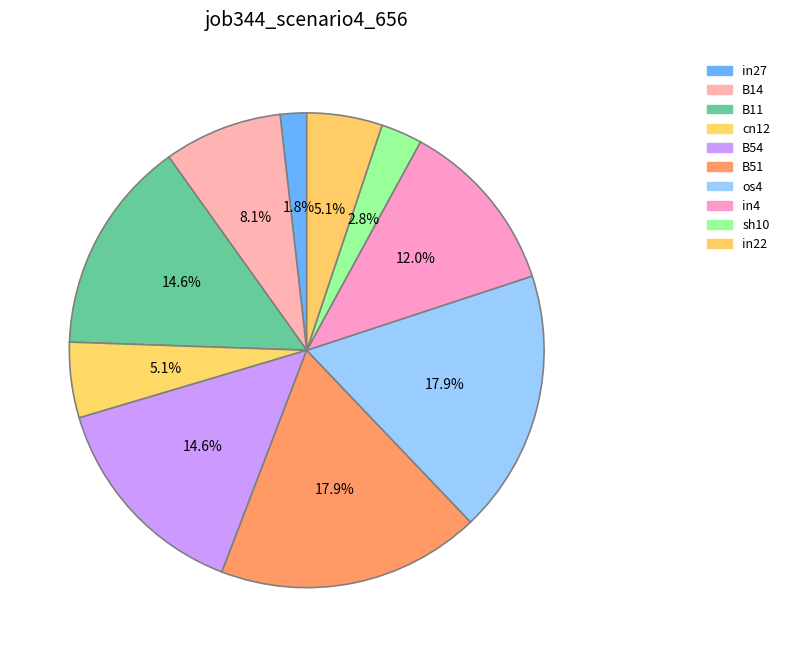

Is the sum of cn12 and in27 greater than half?

No